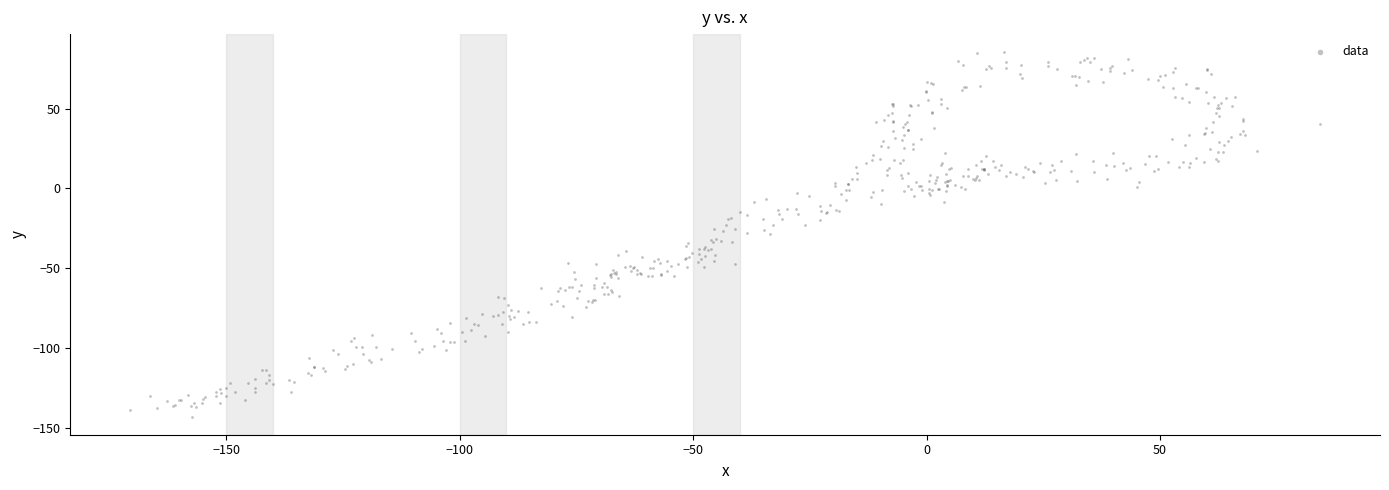

What is the range of Y values (max minus min)?

227.8